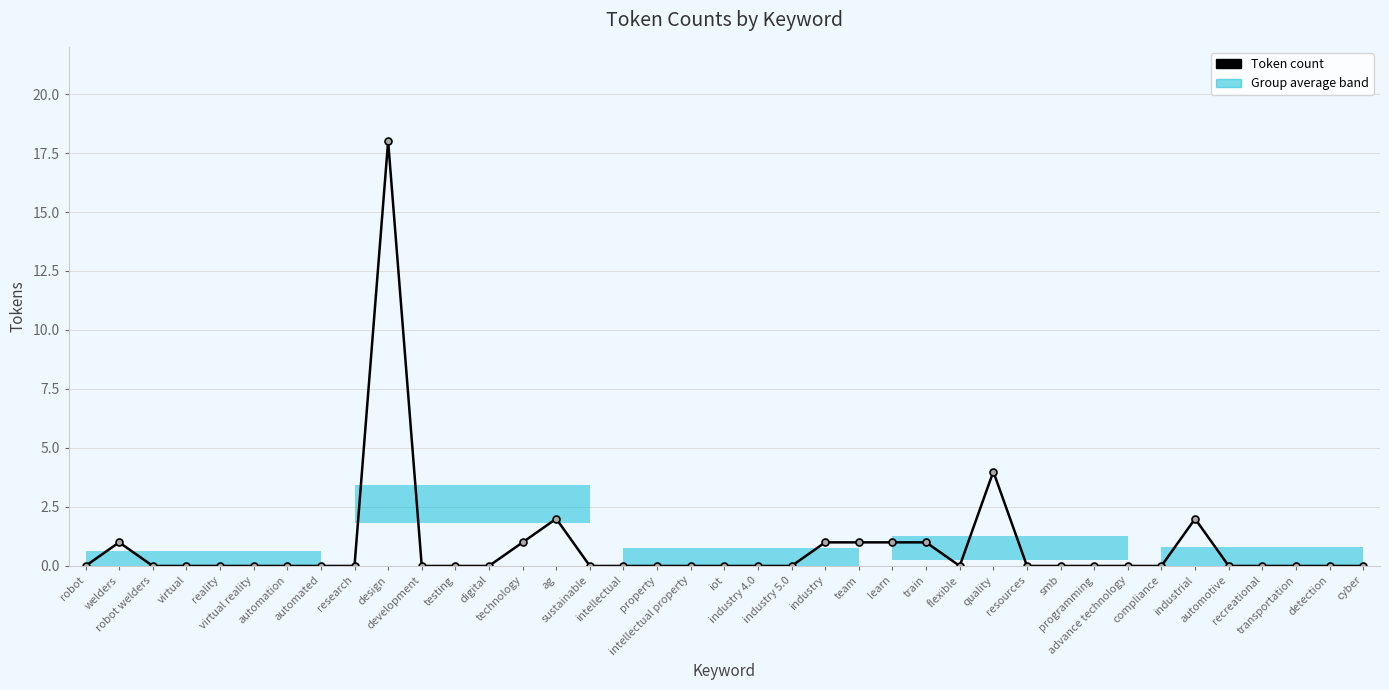

What is the average value?

1